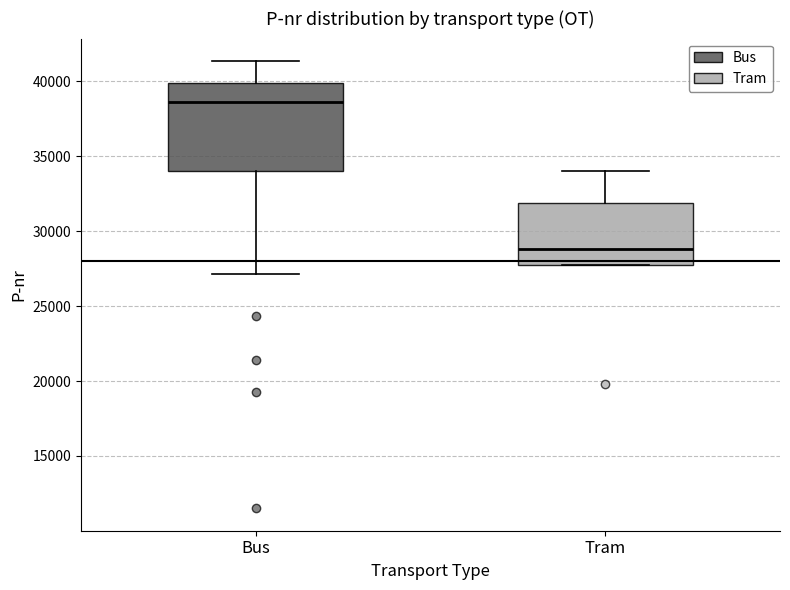

Reading left to right, transcribe this box plot: for each box, give where its median line is, the range the box spans, and where its two whiskers end, as read against the y-axis. The values are not printed on the chart, so give them approximately, as read against the axis.

Bus: median 38500, box 34000 to 40000, whiskers 27000 to 41500
Tram: median 29000, box 27500 to 32000, whiskers 27500 to 34000